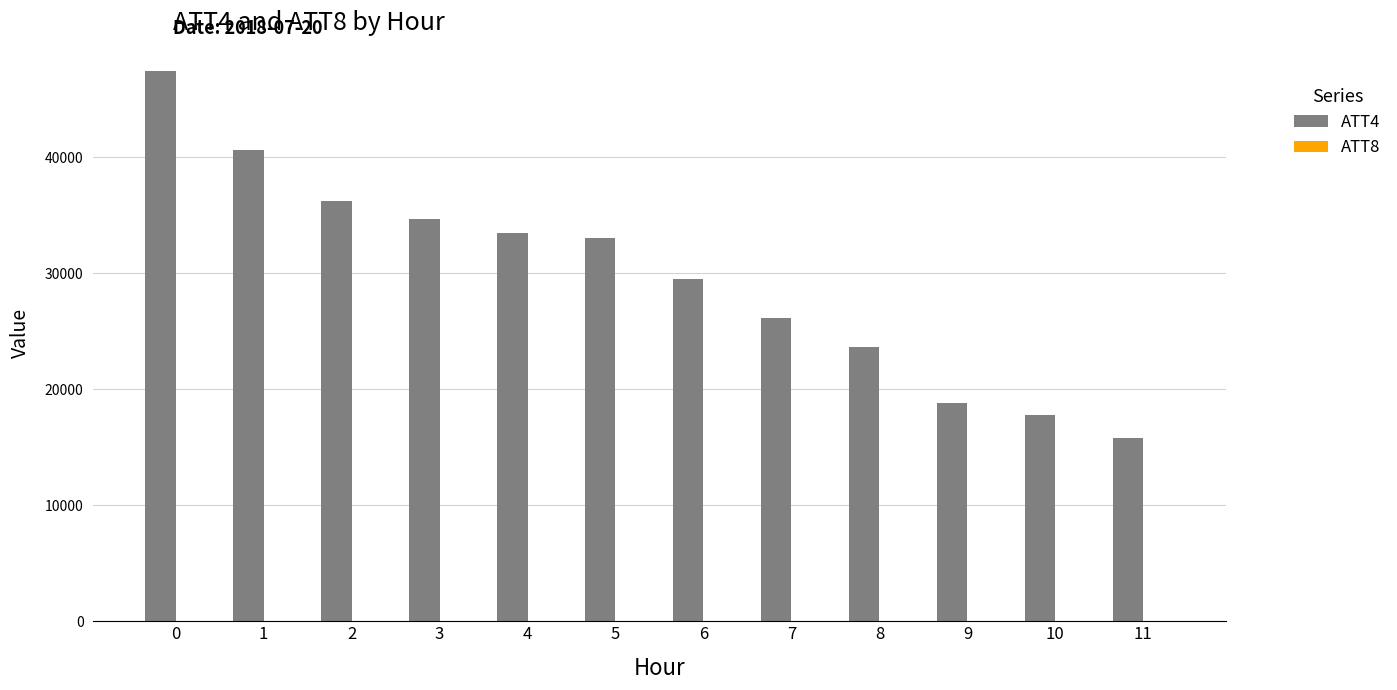

Are the bars grouped side by side (vs. stacked)?

Yes